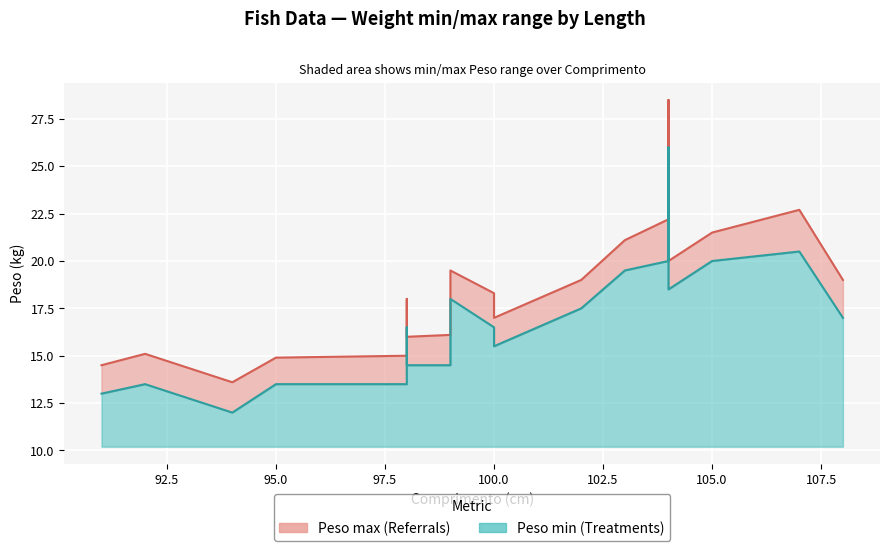

Which series has the widest spread of values?

Peso (max line)